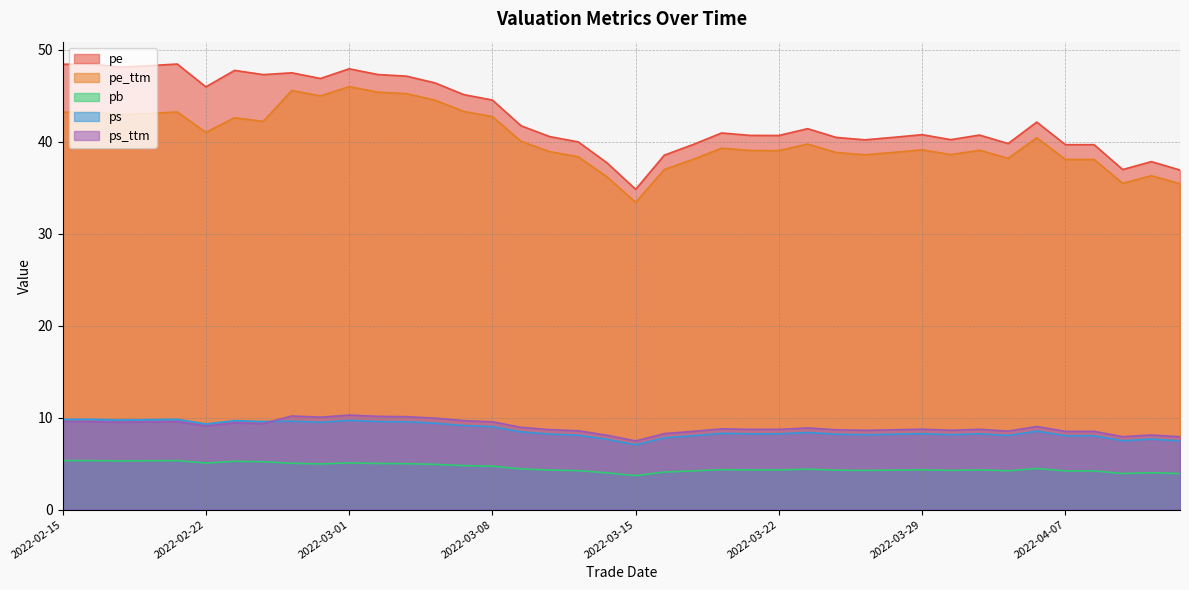

True or false: ps has a value of 8.0 at 2022-04-07.

True